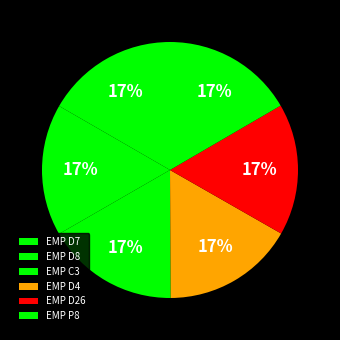

How many segments does this pie chart have?

6